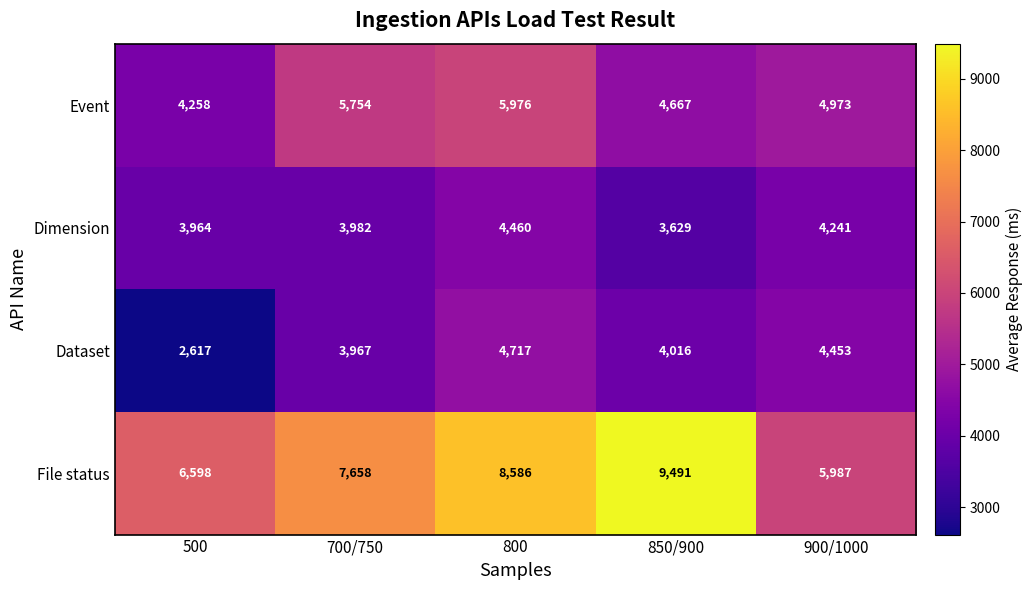

What is the greatest value displayed?

9491